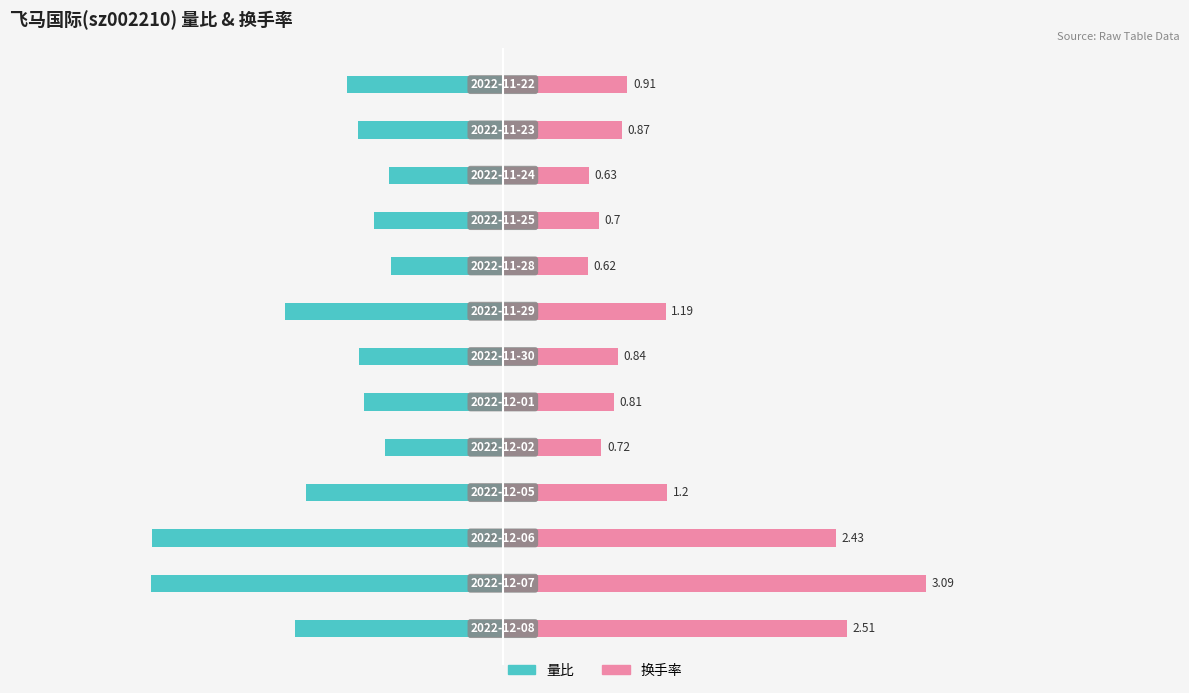

Reading left to right, transcribe all the data shown in this chart.

量比: -1.5	-2.6	-2.6	-1.4	-0.9	-1.0	-1.1	-1.6	-0.8	-0.9	-0.8	-1.1	-1.1
换手率: 2.5	3.1	2.4	1.2	0.7	0.8	0.8	1.2	0.6	0.7	0.6	0.9	0.9